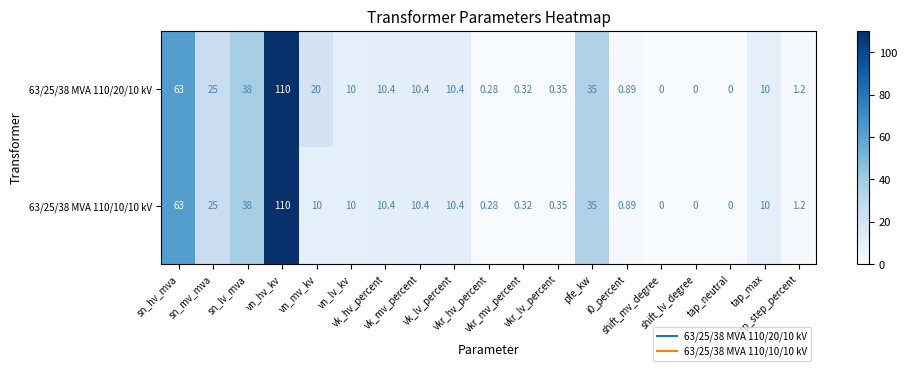

Reading right to left, what are all the values shown in this chart?

63/25/38 MVA 110/20/10 kV: tap_step_percent=1.2	tap_max=10.0	tap_neutral=0.0	shift_lv_degree=0.0	shift_mv_degree=0.0	i0_percent=0.9	pfe_kw=35.0	vkr_lv_percent=0.3	vkr_mv_percent=0.3	vkr_hv_percent=0.3	vk_lv_percent=10.4	vk_mv_percent=10.4	vk_hv_percent=10.4	vn_lv_kv=10.0	vn_mv_kv=20.0	vn_hv_kv=110.0	sn_lv_mva=38.0	sn_mv_mva=25.0	sn_hv_mva=63.0
63/25/38 MVA 110/10/10 kV: tap_step_percent=1.2	tap_max=10.0	tap_neutral=0.0	shift_lv_degree=0.0	shift_mv_degree=0.0	i0_percent=0.9	pfe_kw=35.0	vkr_lv_percent=0.3	vkr_mv_percent=0.3	vkr_hv_percent=0.3	vk_lv_percent=10.4	vk_mv_percent=10.4	vk_hv_percent=10.4	vn_lv_kv=10.0	vn_mv_kv=10.0	vn_hv_kv=110.0	sn_lv_mva=38.0	sn_mv_mva=25.0	sn_hv_mva=63.0